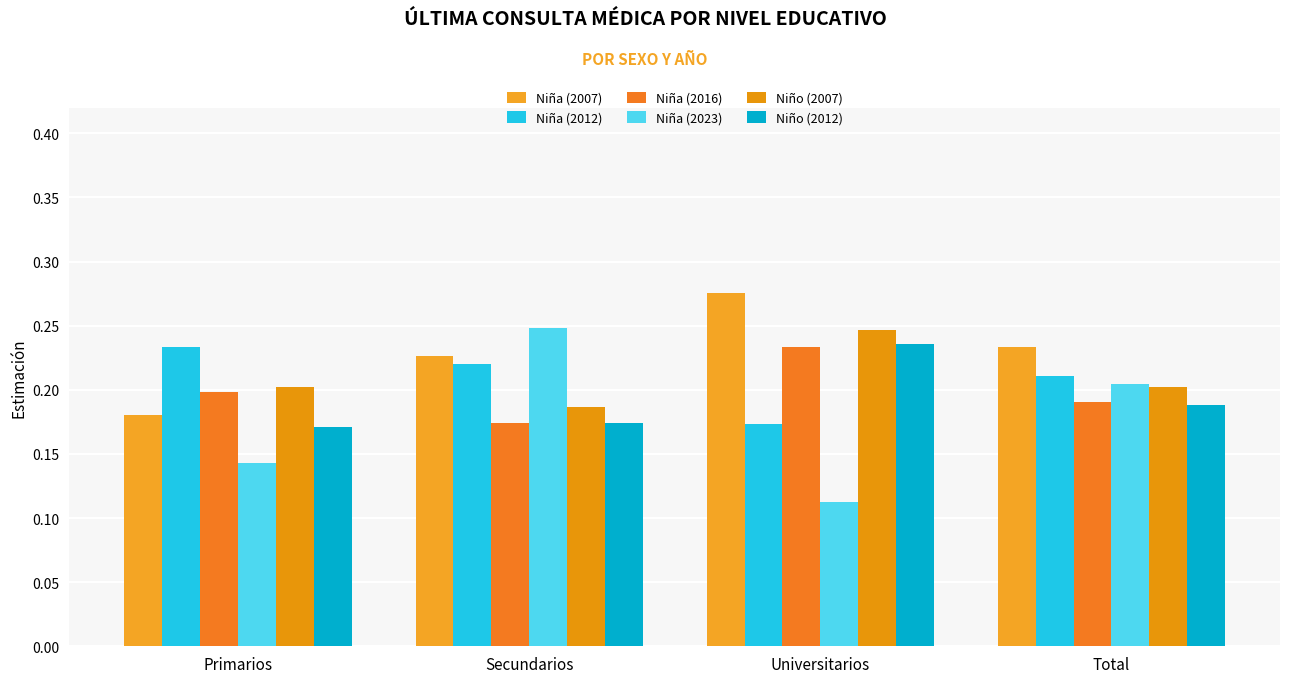

What is the value of the Niña (2007) bar at the 1st from the left?

0.2